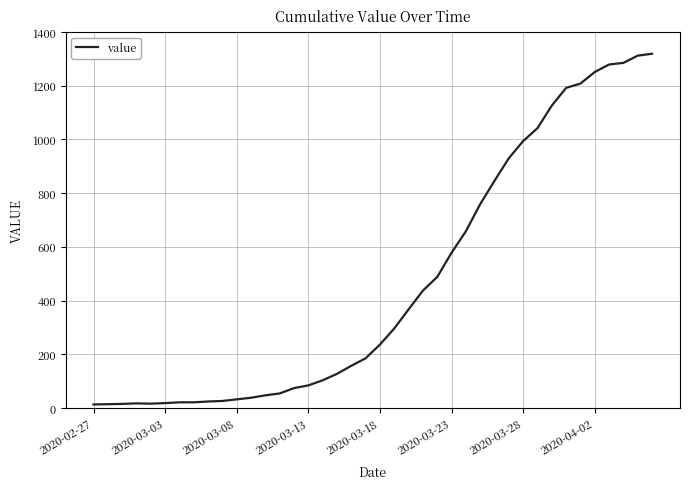

What is the greatest value displayed?

1319